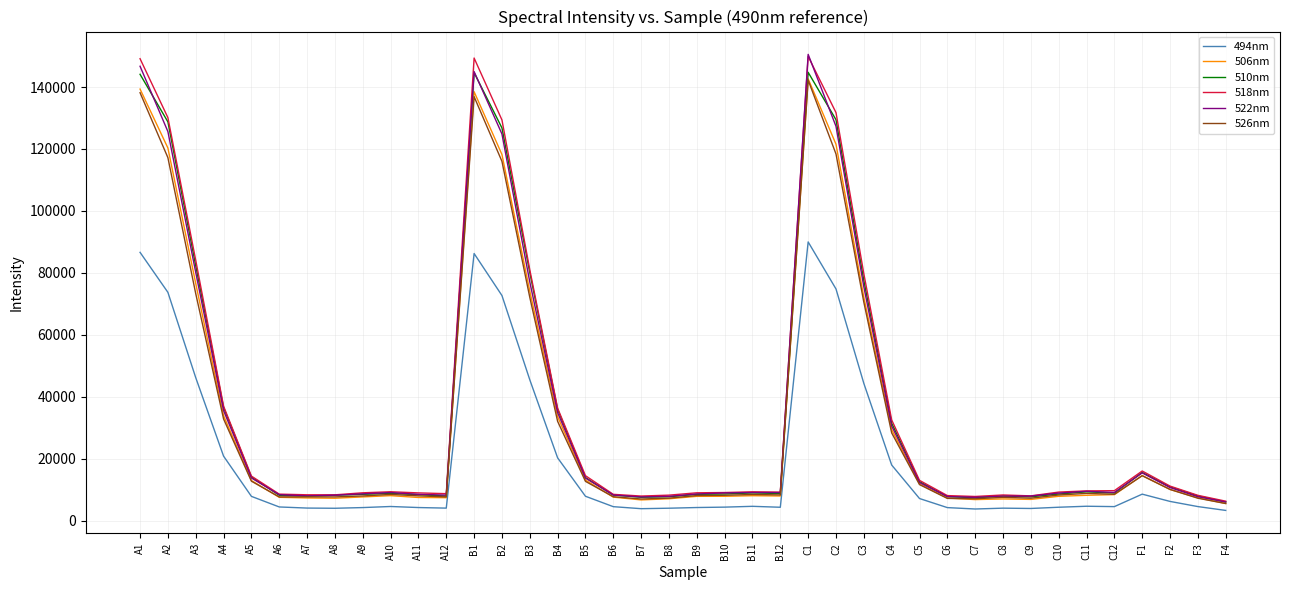

True or false: 526nm has more than 2 interior local peaks.

True